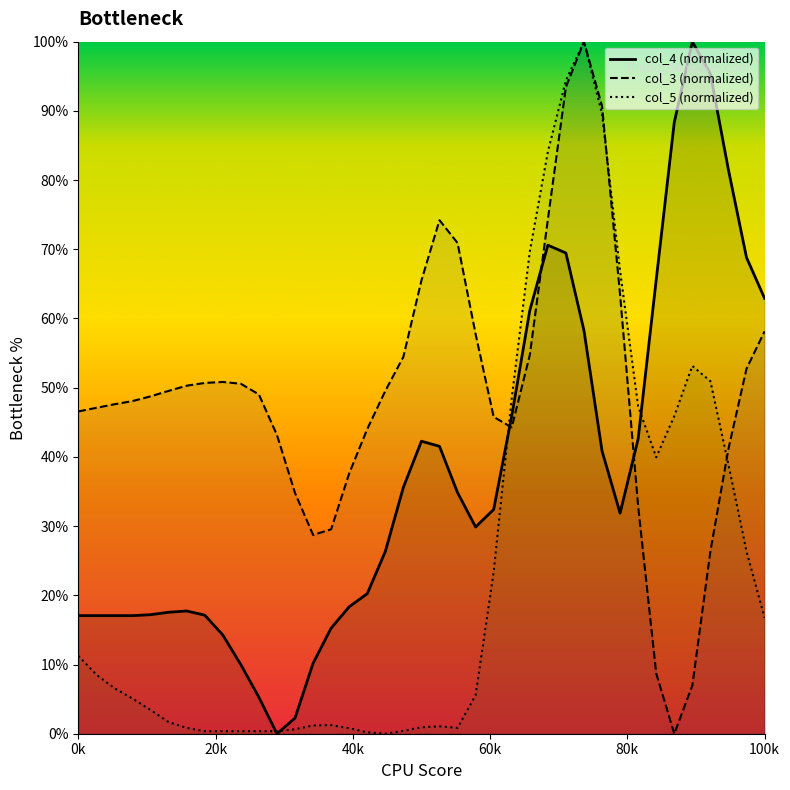

Is it true that col_3 (normalized) equals 0.7 at 36?

False